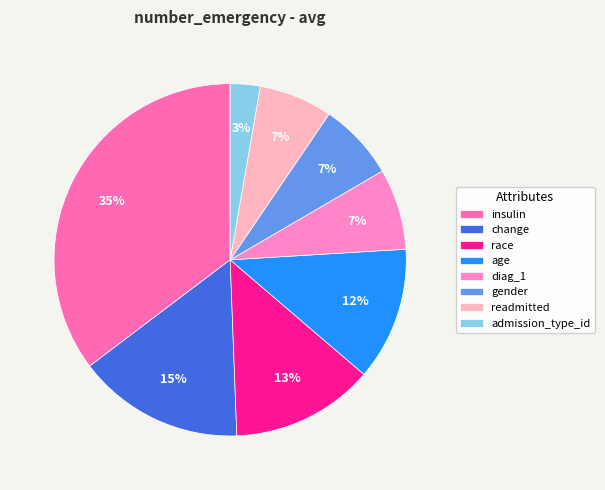

Does any single category account for the majority?

No